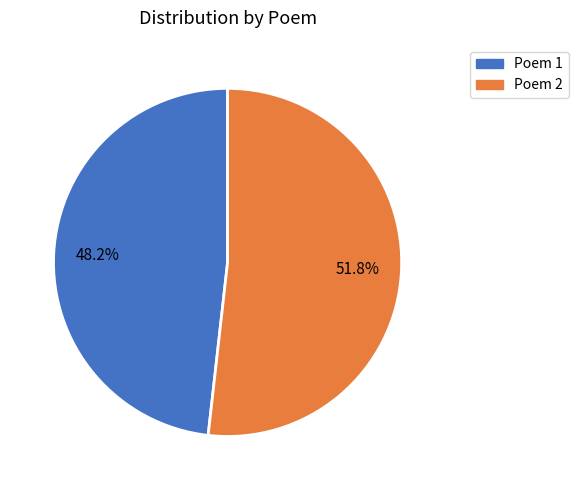

Does any single category account for the majority?

Yes